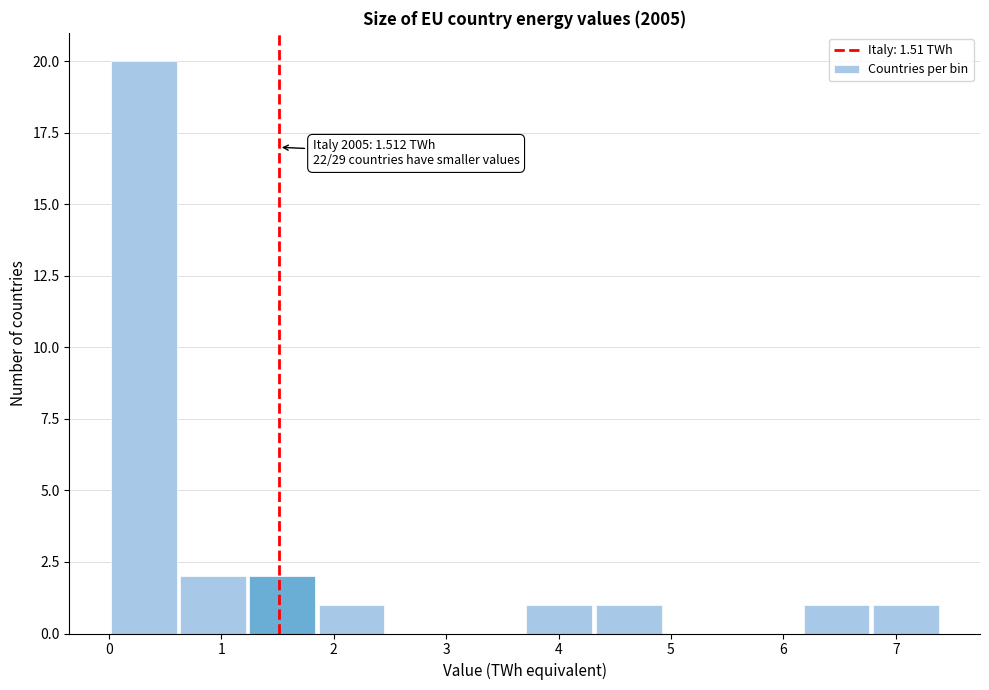

Which range on the x-axis has the tallest bar?

0.0 to 0.6